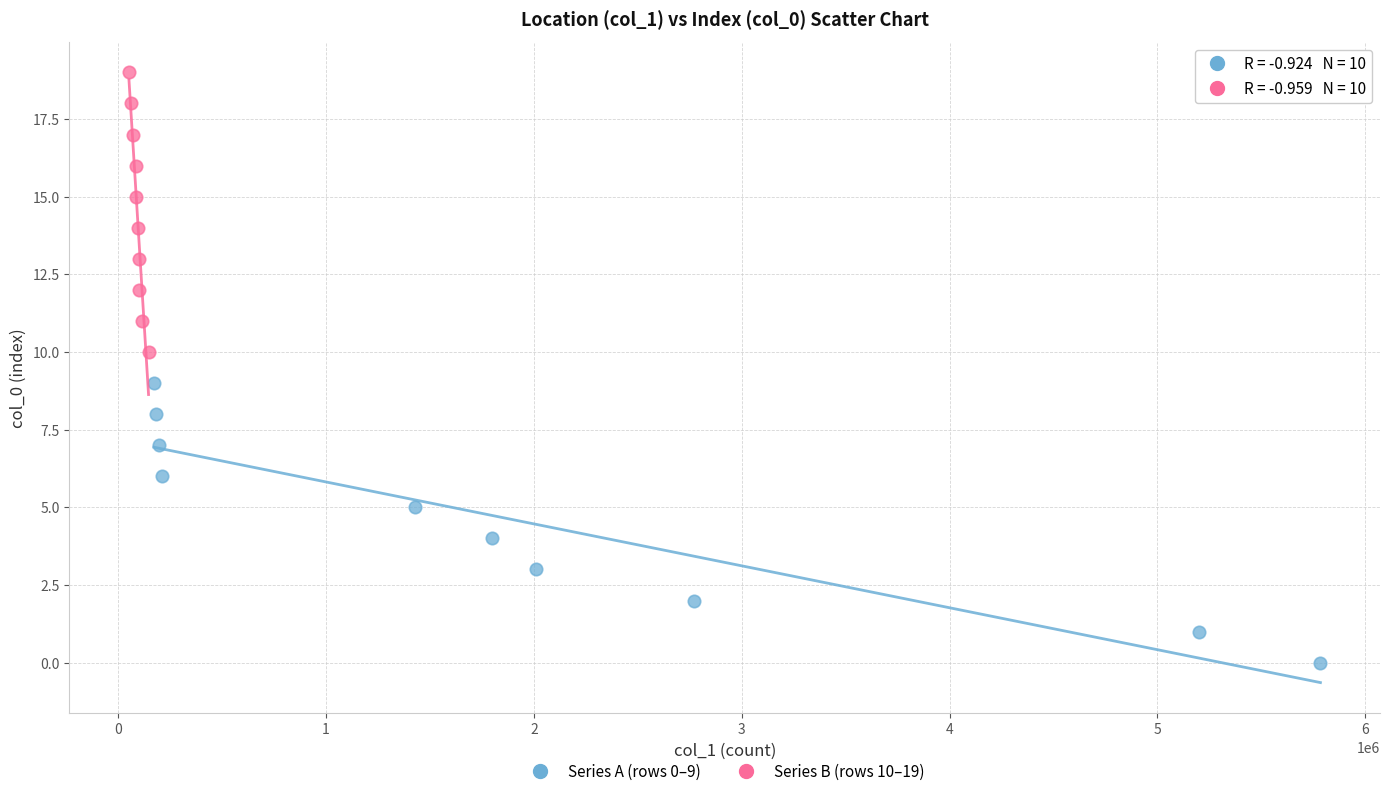

Which series contains the lowest Y value?

Series A (rows 0–9)